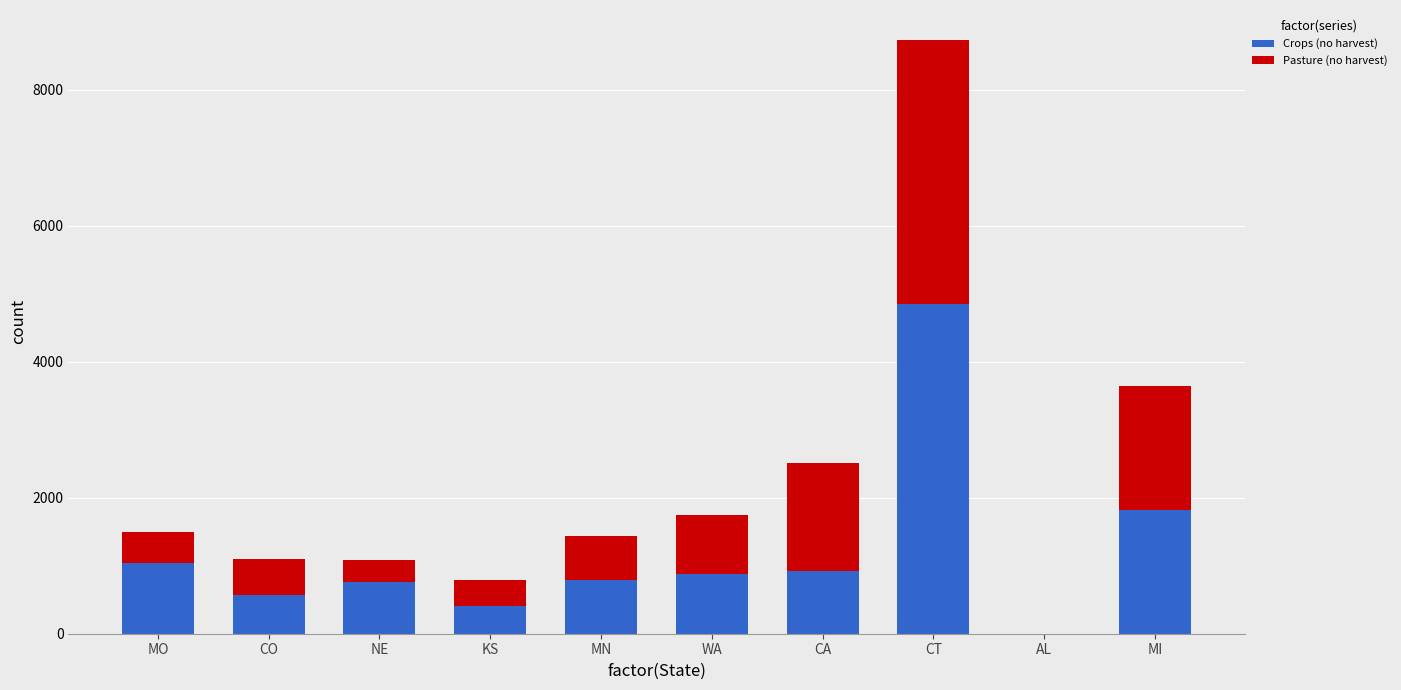

What is the highest value of the Crops (no harvest) series?

4852